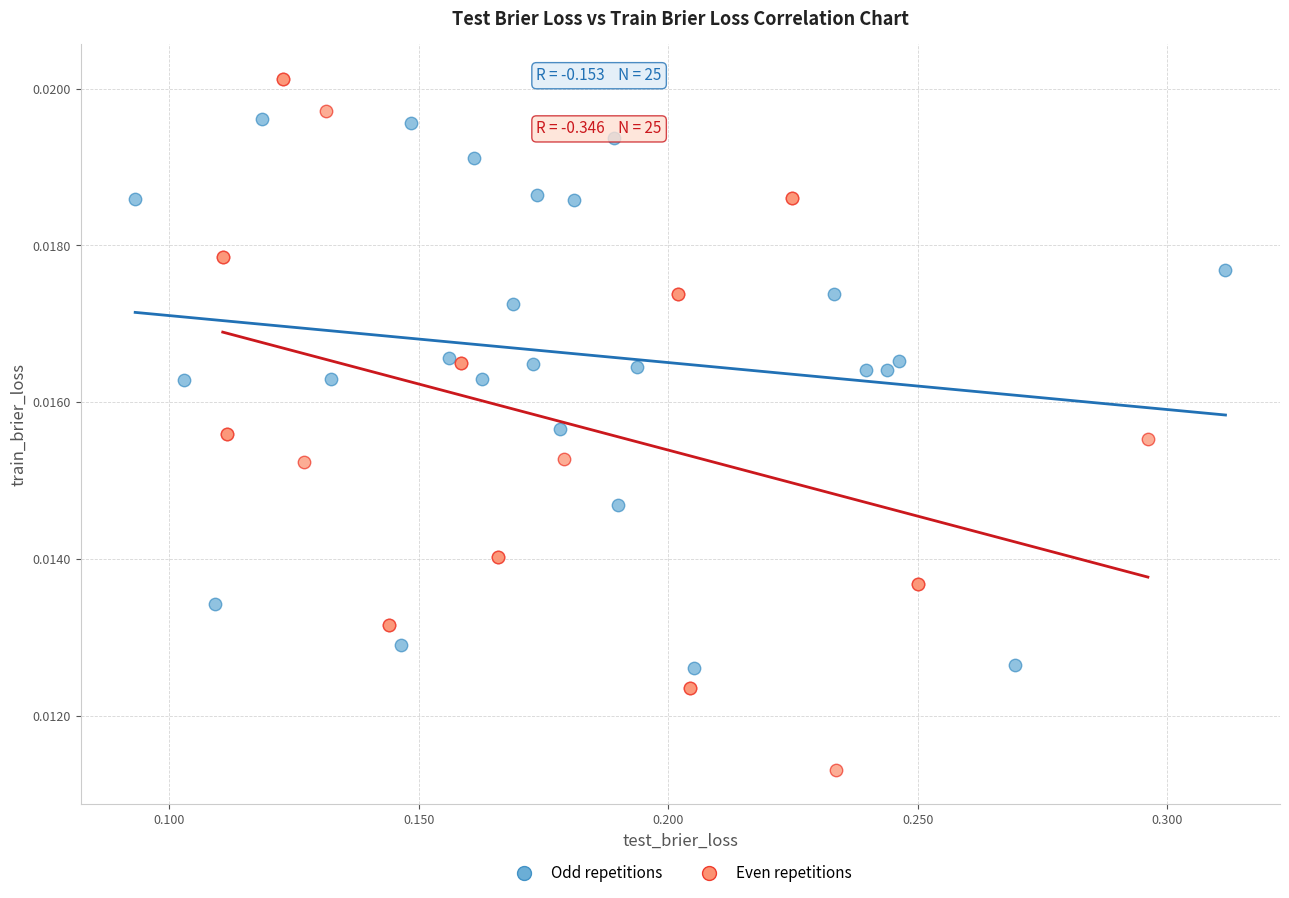

Which series contains the lowest Y value?

Even repetitions